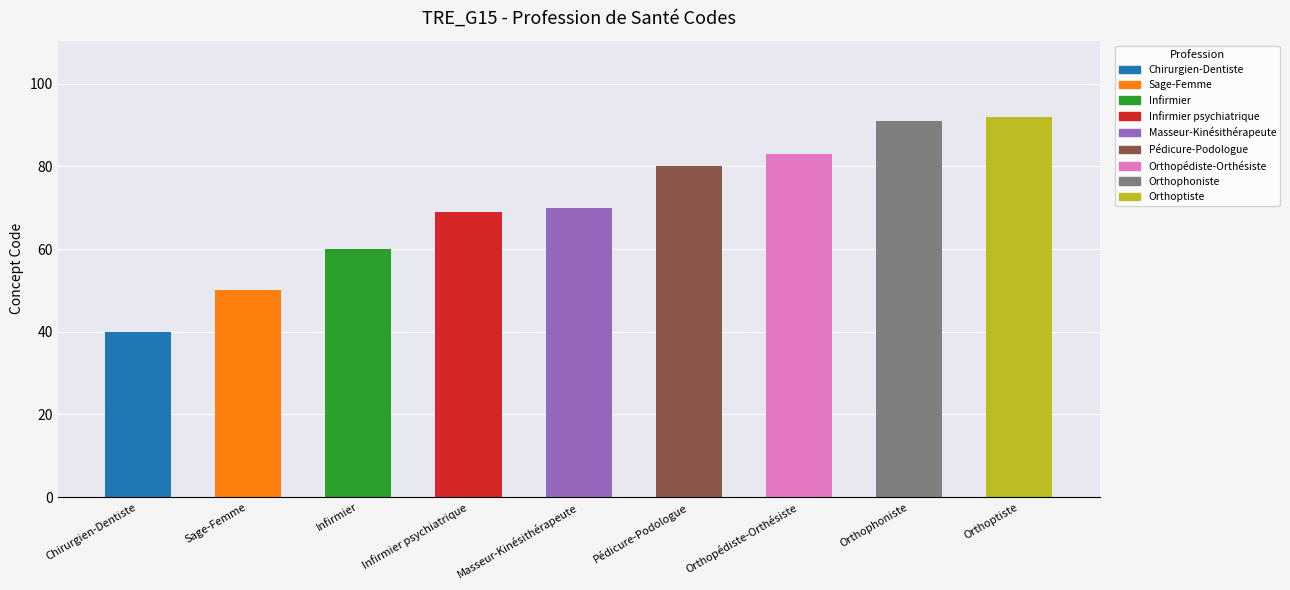

Reading left to right, transcribe all the data shown in this chart.

Chirurgien-Dentiste=40	Sage-Femme=50	Infirmier=60	Infirmier psychiatrique=69	Masseur-Kinésithérapeute=70	Pédicure-Podologue=80	Orthopédiste-Orthésiste=83	Orthophoniste=91	Orthoptiste=92